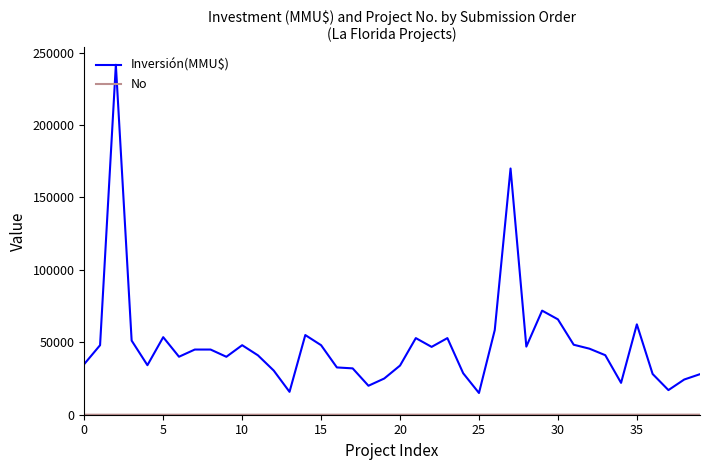

How many lines are shown in the chart?

2